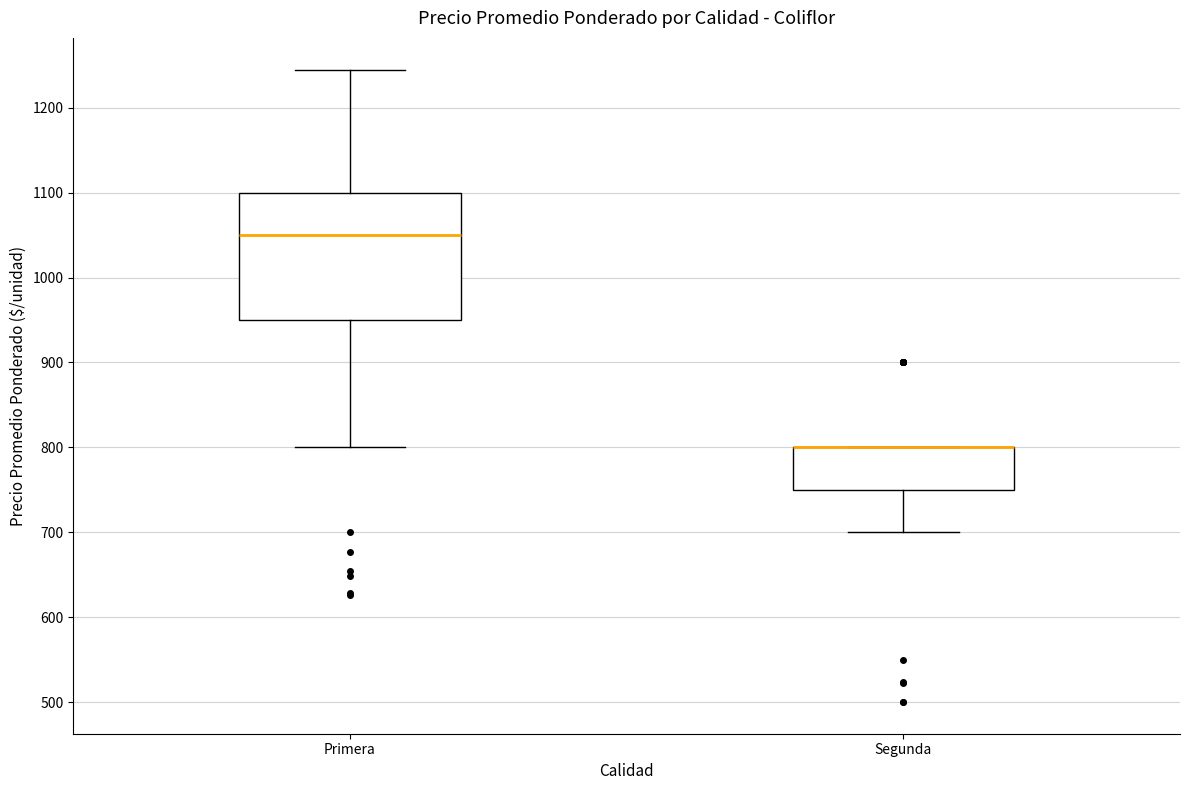

Which box is the tallest, from its lower edge to its upper edge?

Primera